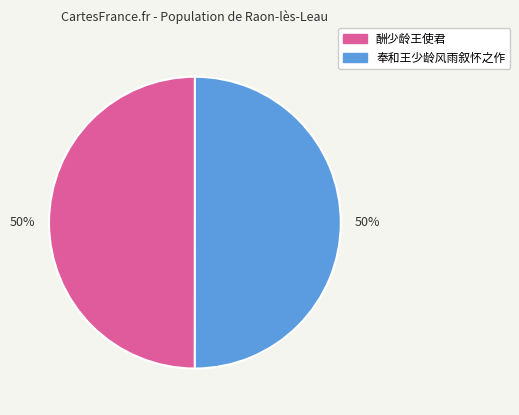

Do 奉和王少龄风雨叙怀之作 and 酬少龄王使君 together represent more than half of the pie?

Yes